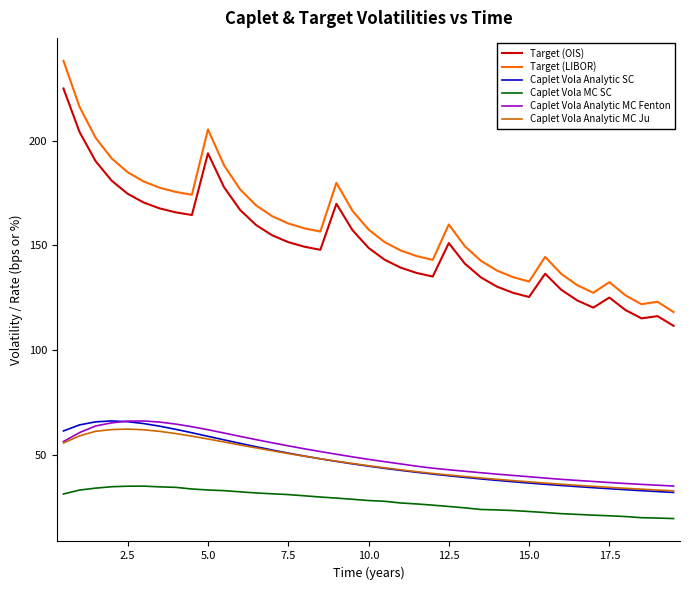

What is the smallest value displayed?

19.6